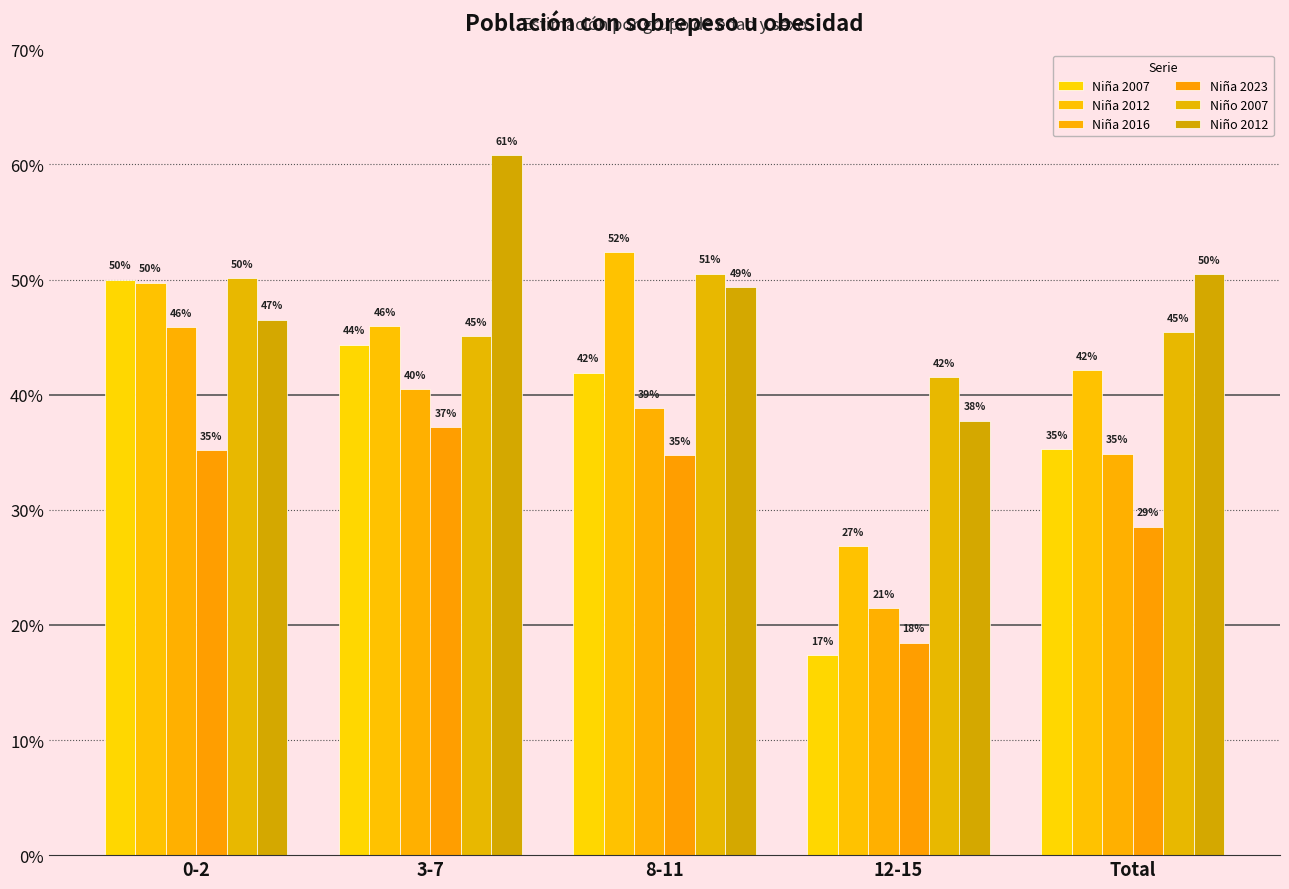

Reading left to right, list all the values displayed in this chart.

Niña 2007: 0-2=0.5	3-7=0.4	8-11=0.4	12-15=0.2	Total=0.4
Niña 2012: 0-2=0.5	3-7=0.5	8-11=0.5	12-15=0.3	Total=0.4
Niña 2016: 0-2=0.5	3-7=0.4	8-11=0.4	12-15=0.2	Total=0.3
Niña 2023: 0-2=0.4	3-7=0.4	8-11=0.3	12-15=0.2	Total=0.3
Niño 2007: 0-2=0.5	3-7=0.5	8-11=0.5	12-15=0.4	Total=0.5
Niño 2012: 0-2=0.5	3-7=0.6	8-11=0.5	12-15=0.4	Total=0.5